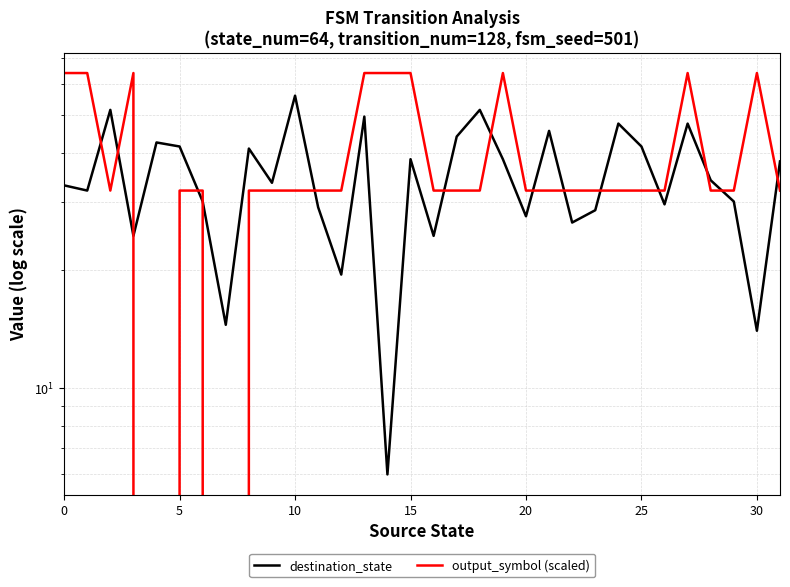

What is the sum of the output_symbol (scaled) values at 17 and 10?

64.0